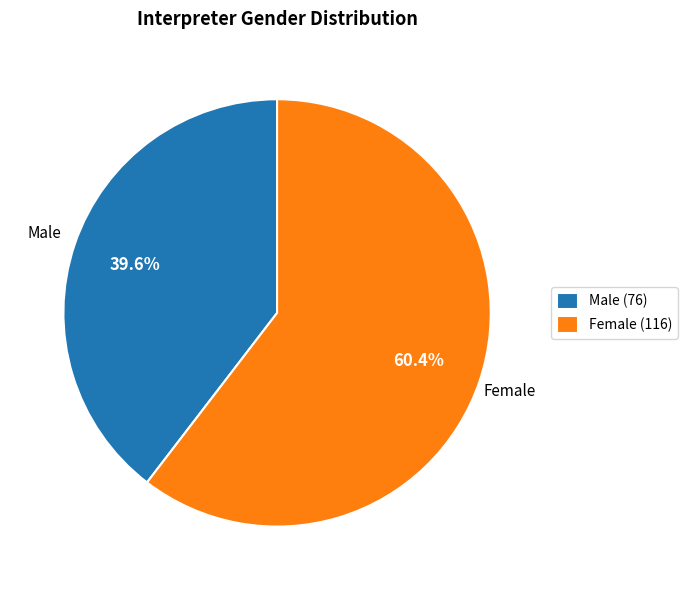

Rank the categories by value from lowest to highest.

Male (76), Female (116)